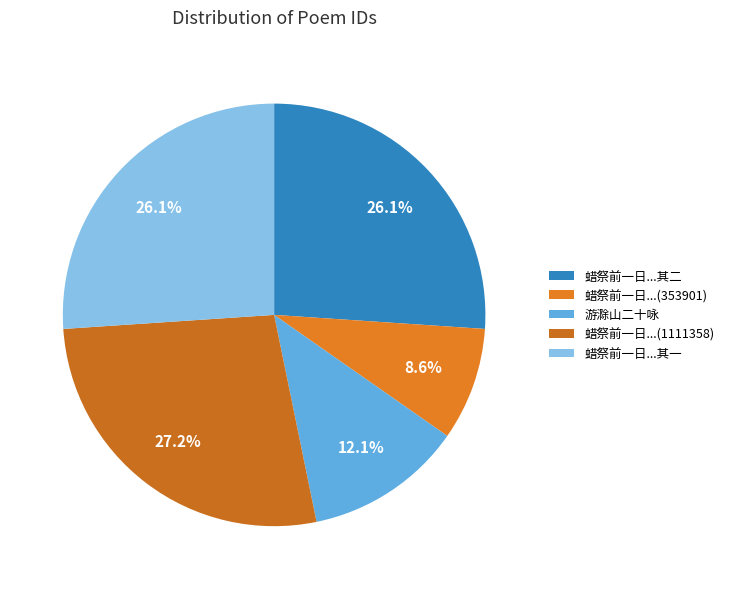

How many slices are in this pie chart?

5